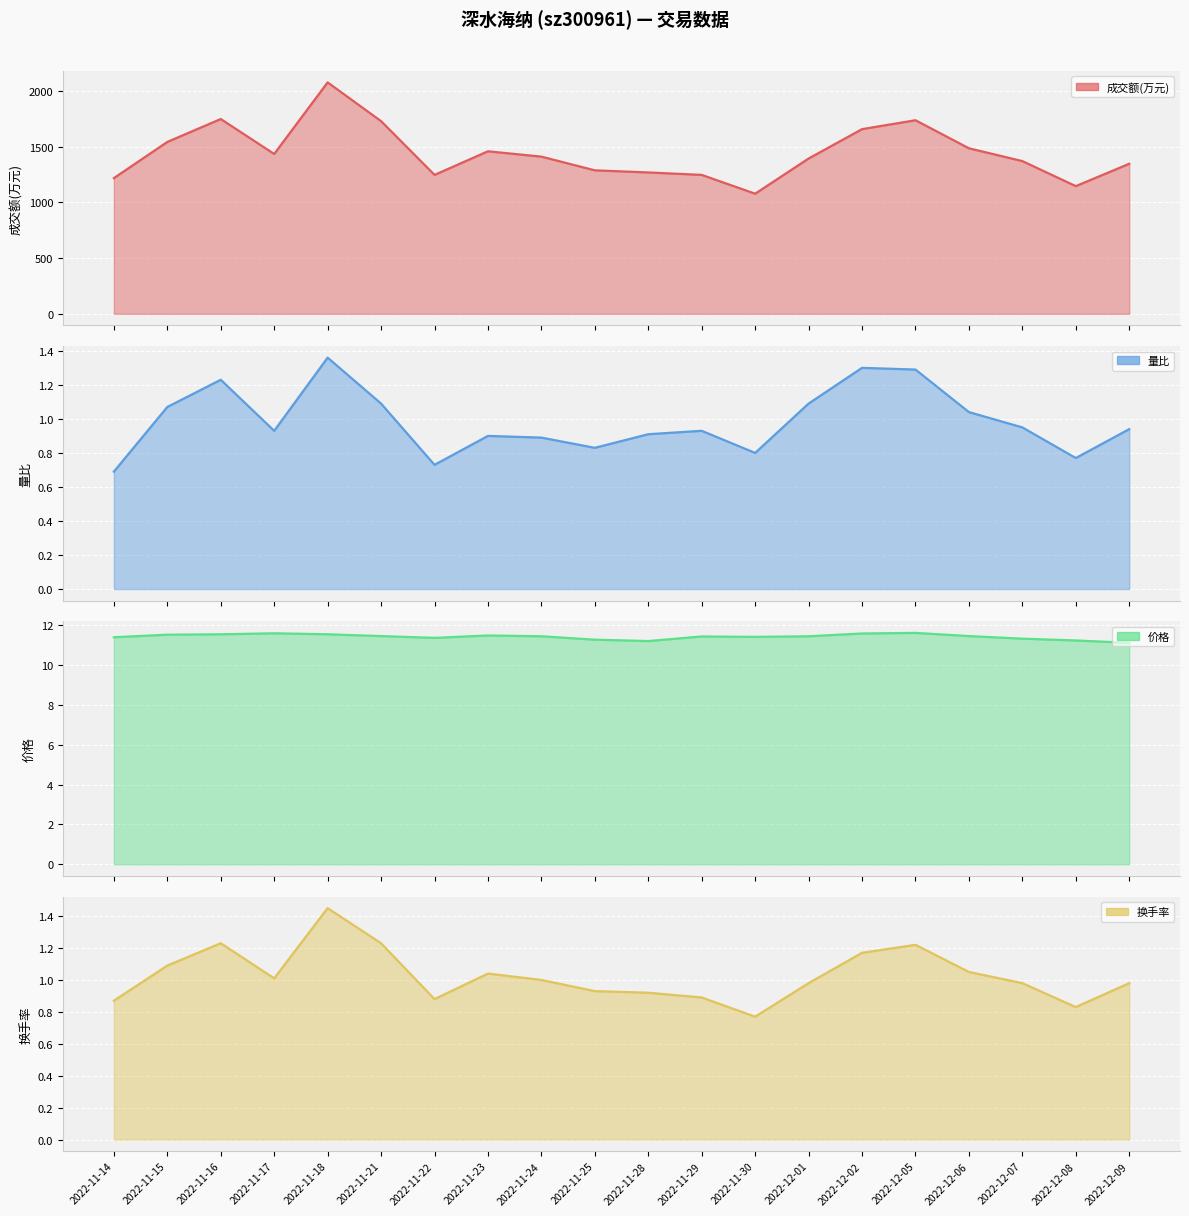

Reading left to right, extract all data points from this chart.

成交额(万元): 1219.0	1544.0	1750.0	1436.0	2079.0	1731.0	1248.0	1460.0	1412.0	1289.0	1270.0	1248.0	1079.0	1395.0	1659.0	1739.0	1487.0	1372.0	1147.0	1348.0
量比: 0.7	1.1	1.2	0.9	1.4	1.1	0.7	0.9	0.9	0.8	0.9	0.9	0.8	1.1	1.3	1.3	1.0	0.9	0.8	0.9
价格: 11.4	11.5	11.6	11.6	11.6	11.5	11.4	11.5	11.4	11.3	11.2	11.4	11.4	11.4	11.6	11.6	11.5	11.3	11.2	11.1
换手率: 0.9	1.1	1.2	1.0	1.4	1.2	0.9	1.0	1.0	0.9	0.9	0.9	0.8	1.0	1.2	1.2	1.1	1.0	0.8	1.0